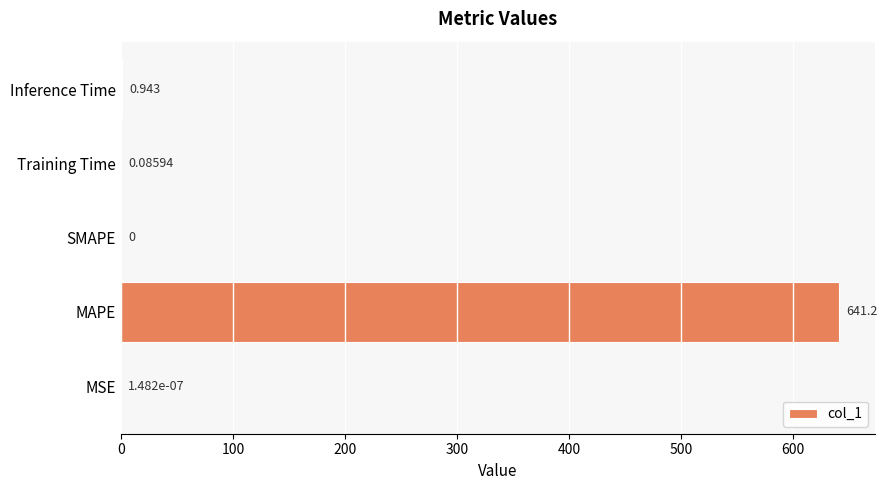

Between MAPE and Inference Time, which is larger?

MAPE